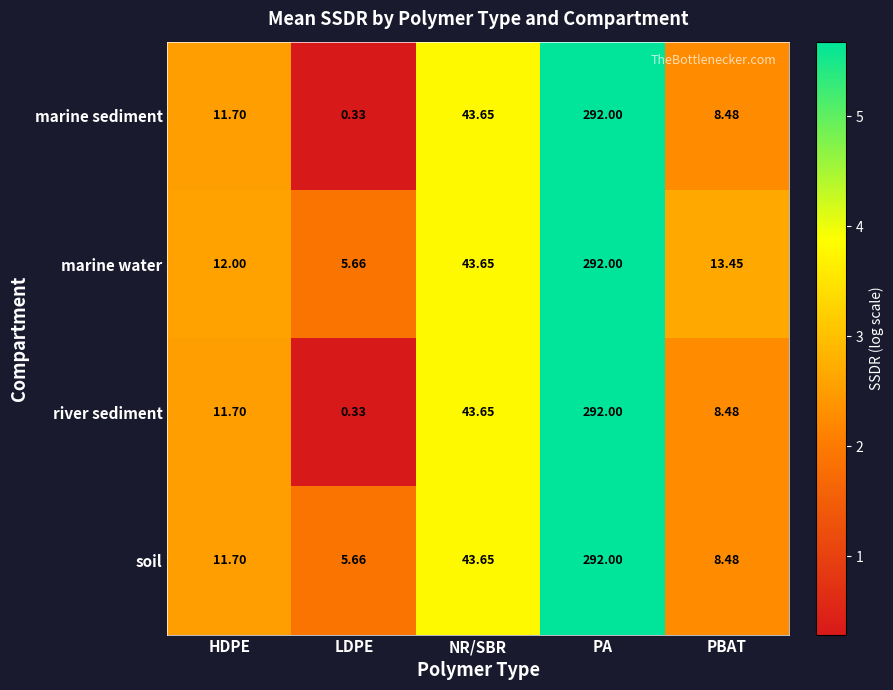

Count the number of data series in this chart.

4